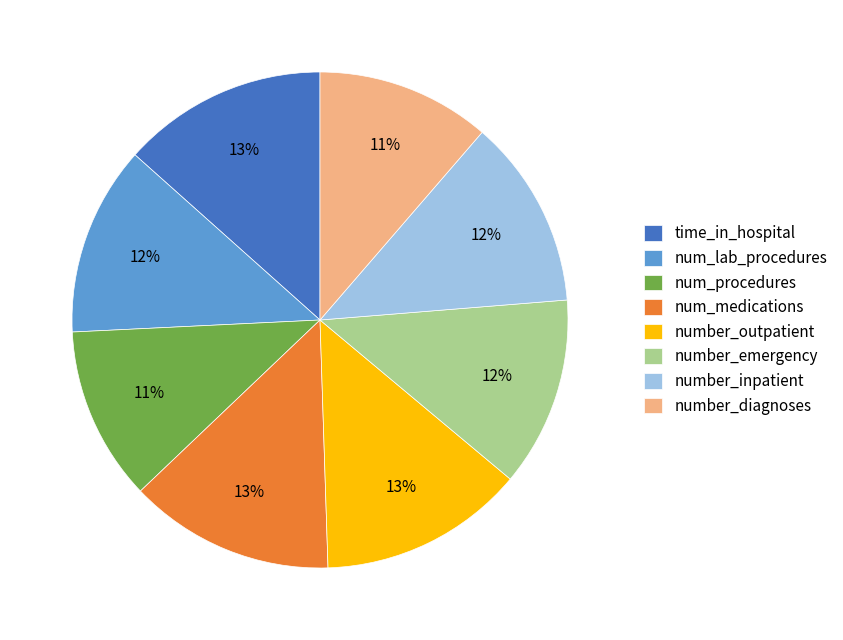

How many segments does this pie chart have?

8